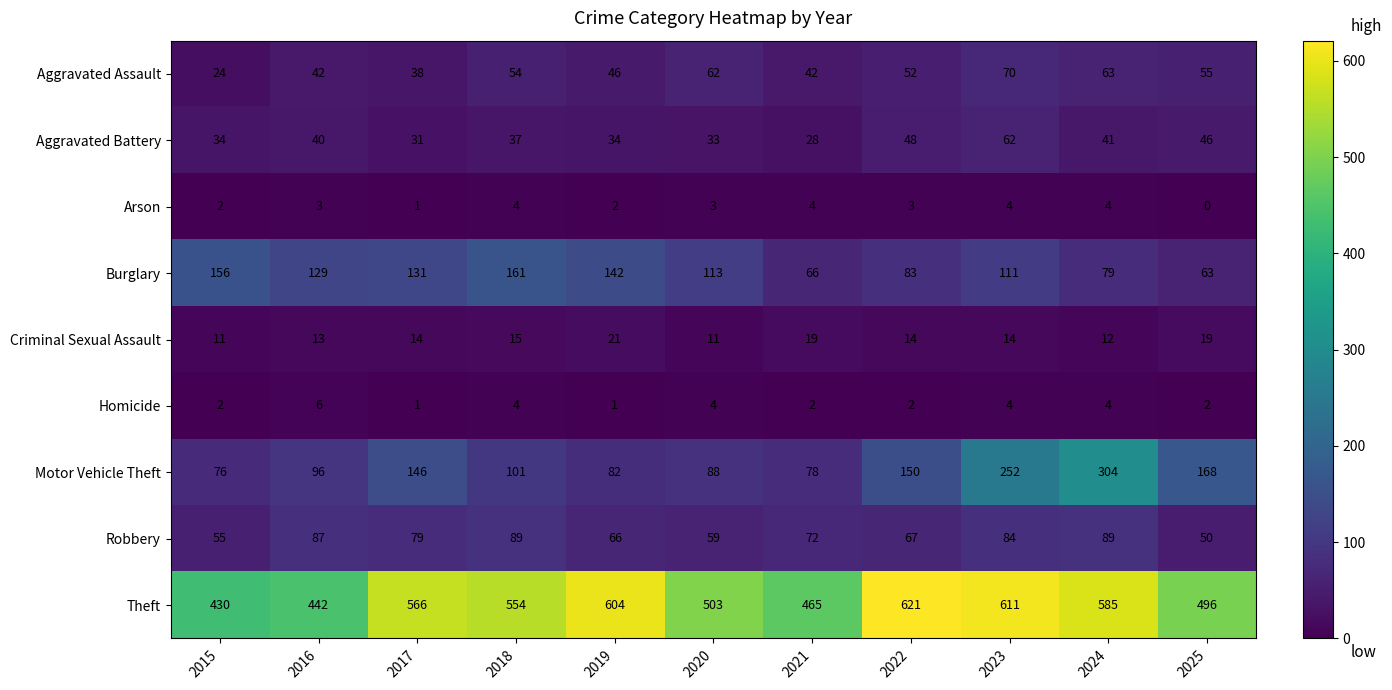

What is the sum of the Theft values at 2021 and 2024?

1050